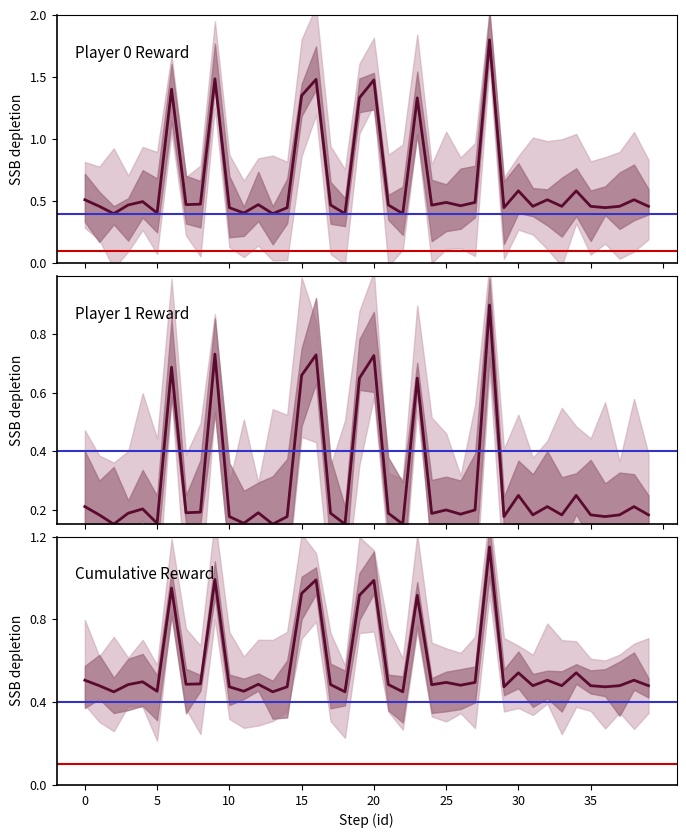

The value of Player 0 Reward at 18 is 0.3. True or false?

False